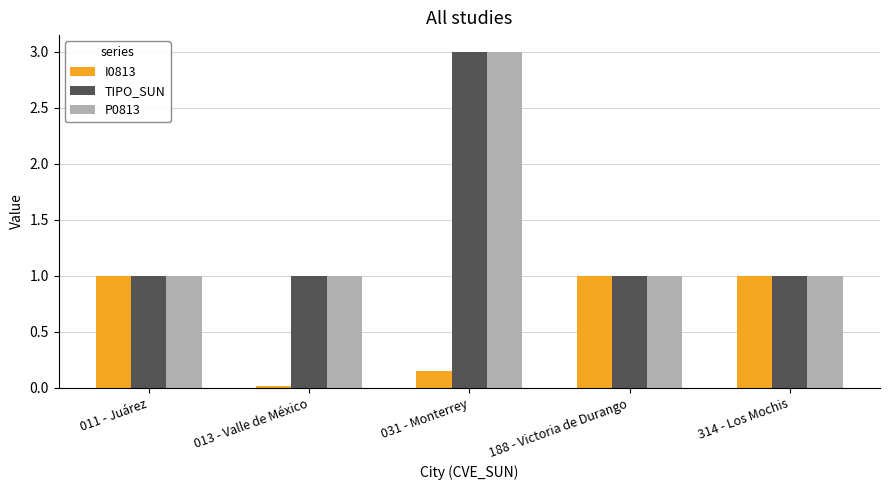

What is the maximum value shown in the chart?

3.0